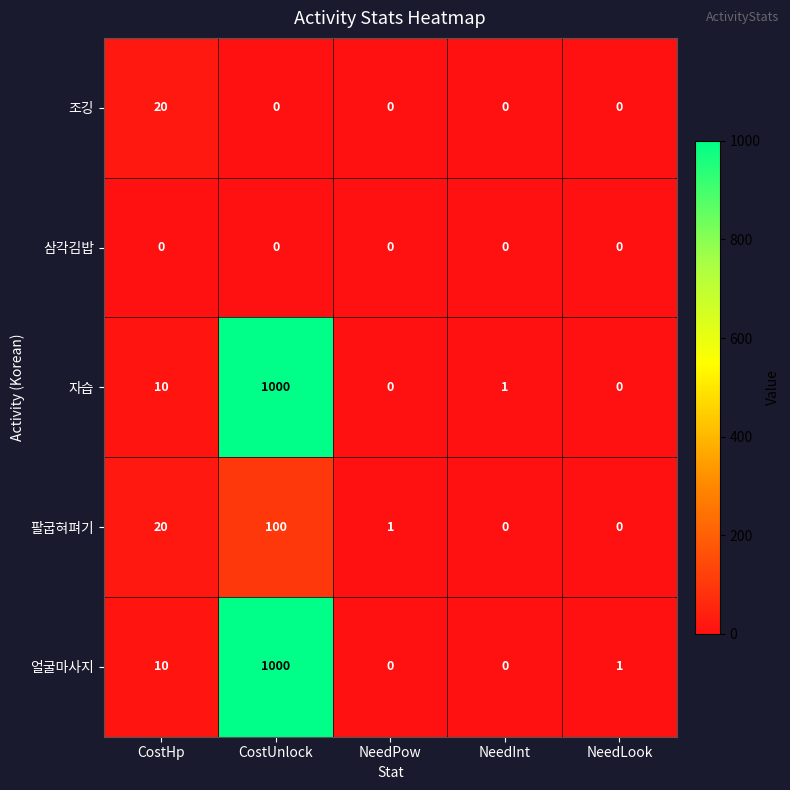

True or false: 조깅 has a value of -6 at NeedLook.

False